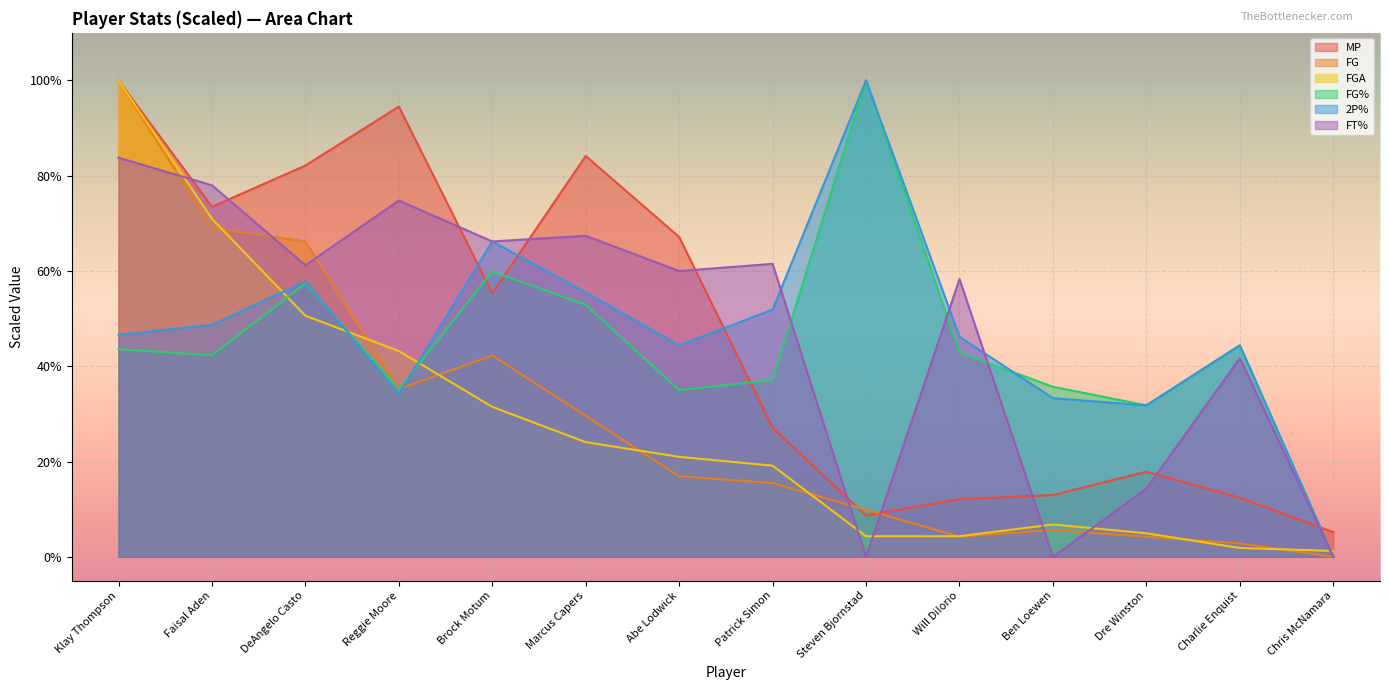

At how many categories does at least one series exceed 0?

14